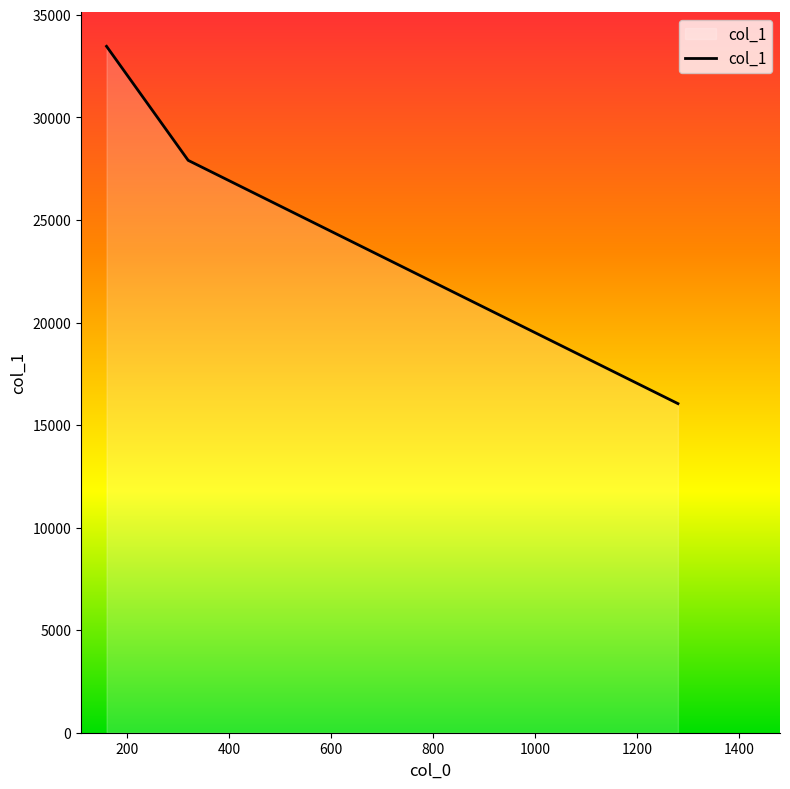

What is the maximum value shown in the chart?

33469.3